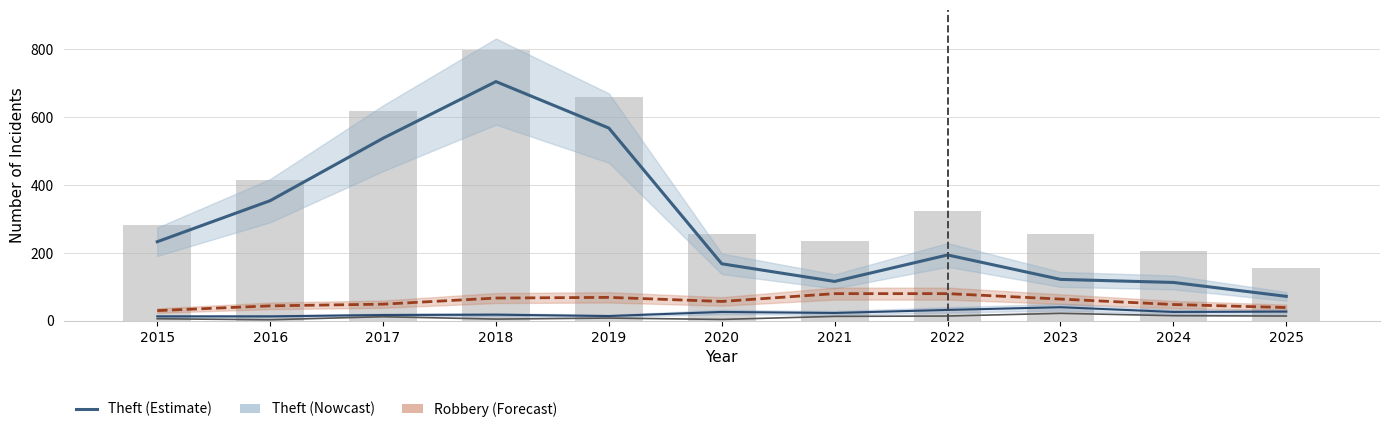

How many groups of bars are there?

11